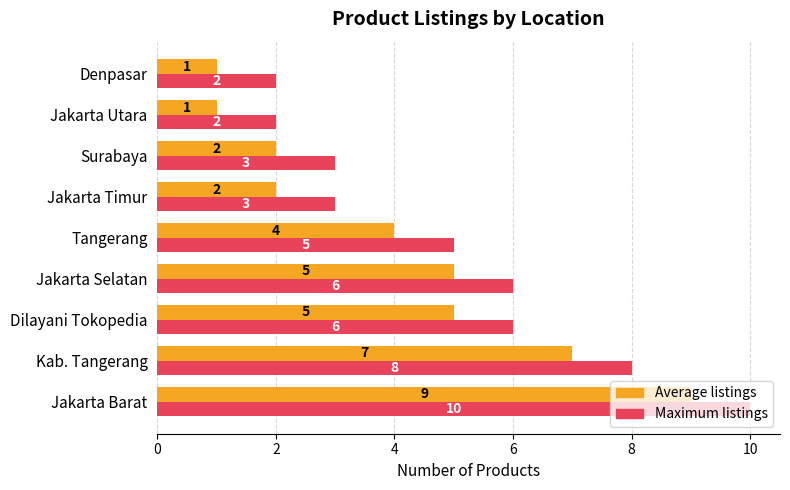

What is the sum of the Maximum listings values at Jakarta Utara and Jakarta Timur?

5